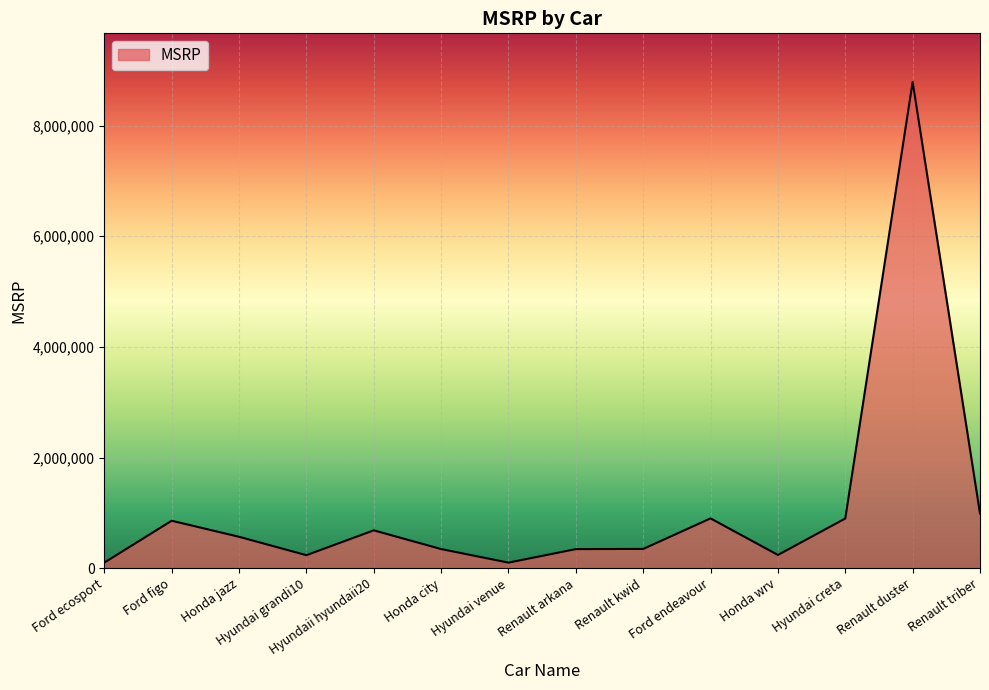

At which category does the chart reach its peak across all series?

Renault duster